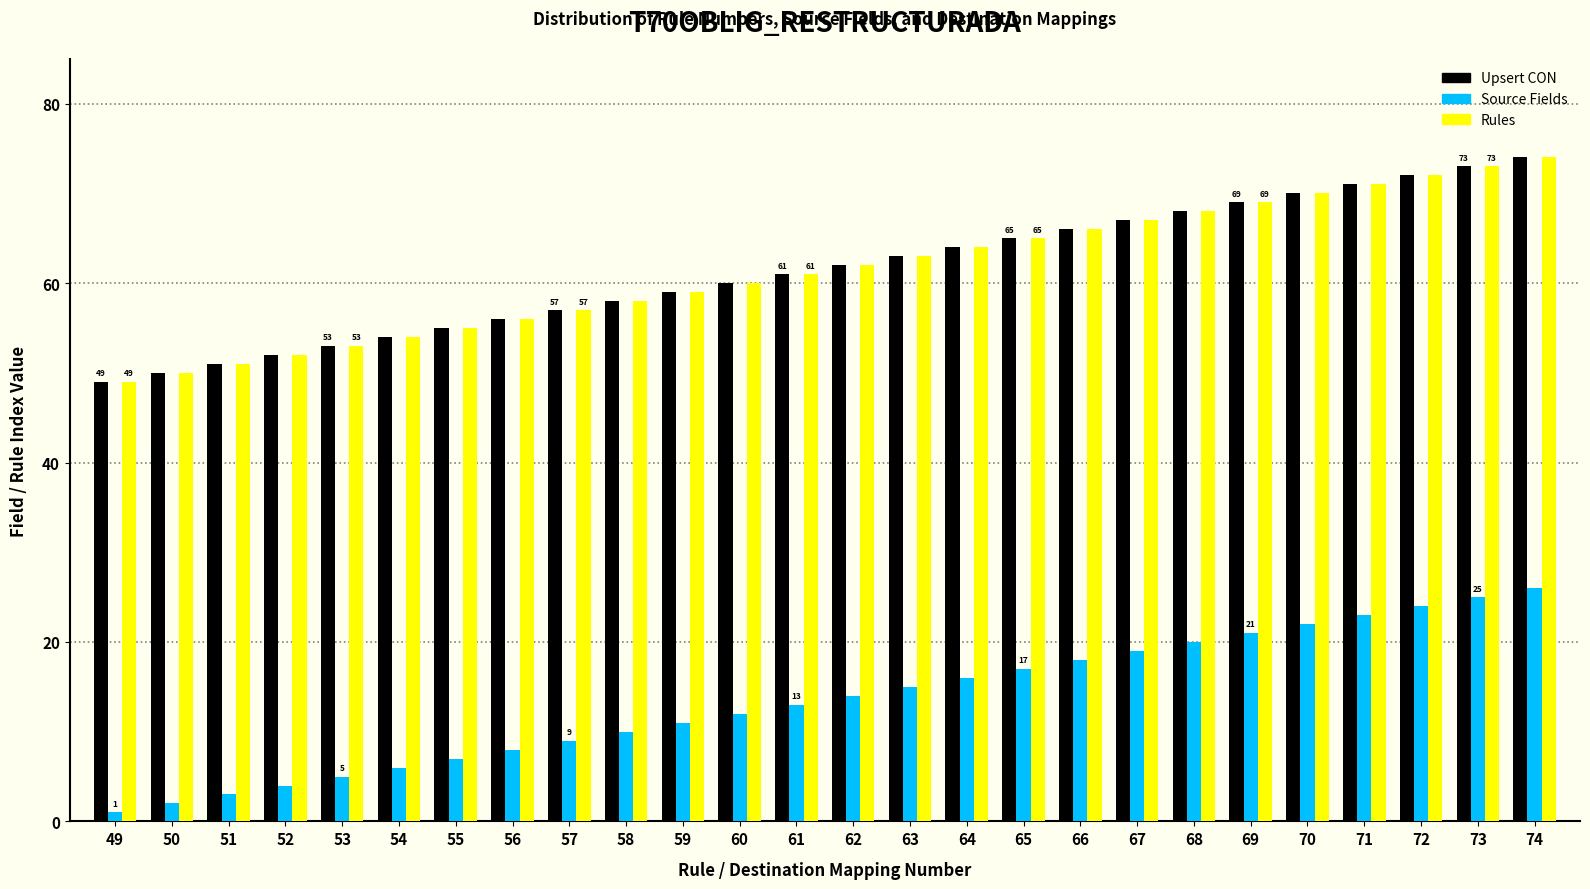

What is the sum of the Upsert CON values at 73 and 49?

122